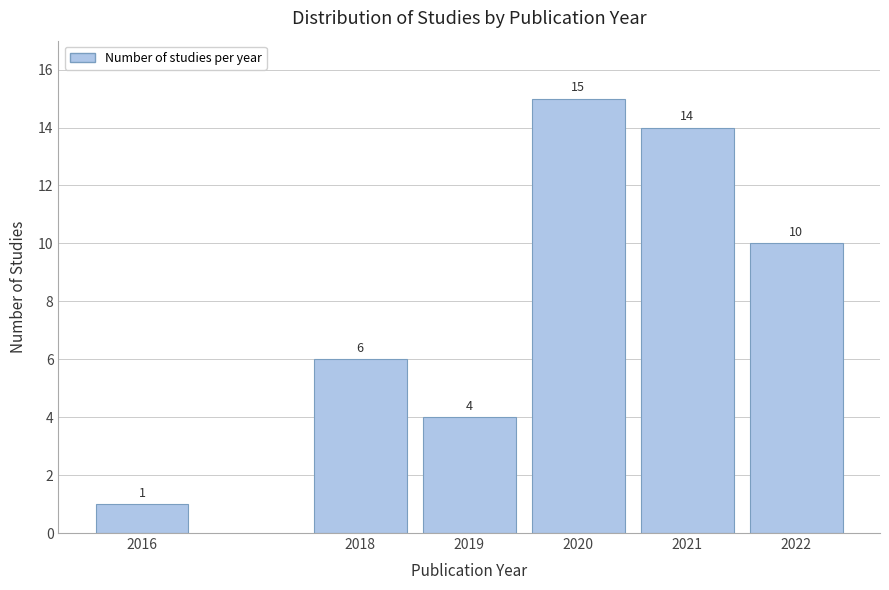

Reading left to right, list all the values displayed in this chart.

2016=1	2018=6	2019=4	2020=15	2021=14	2022=10